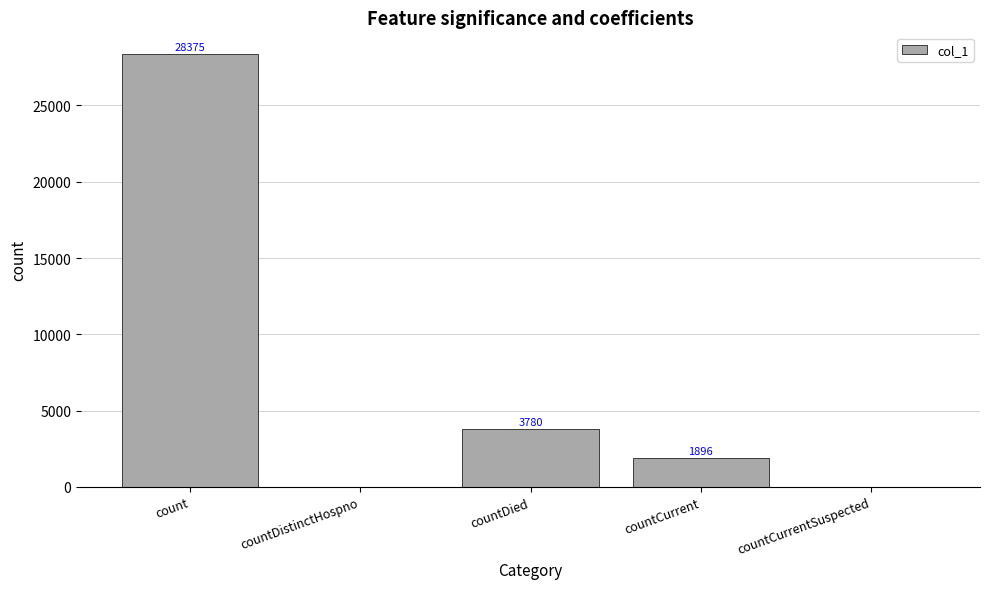

How many data points does each series have?

5